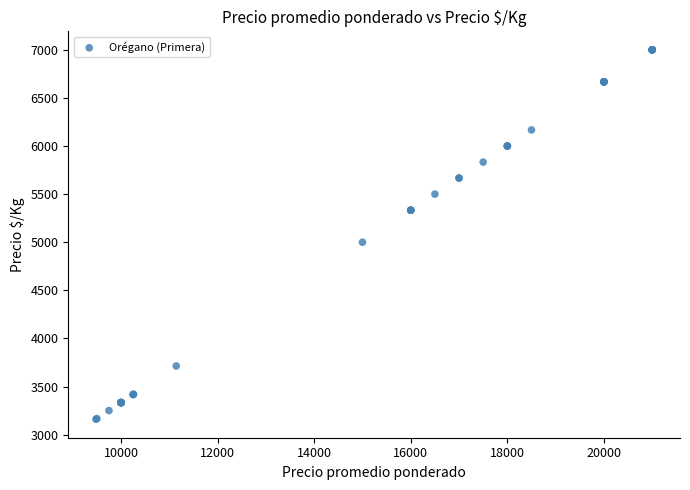

What Y value in the scatter plot is closest to 5080?

5000